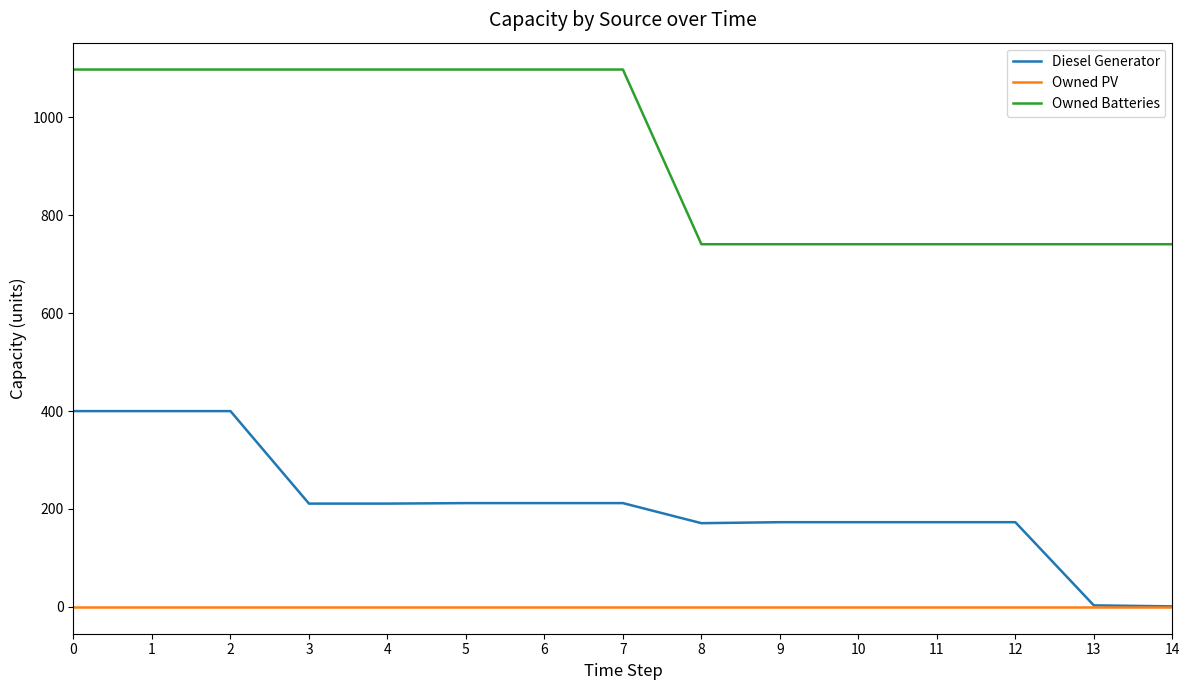

What are all the series names shown in the legend?

Diesel Generator, Owned PV, Owned Batteries